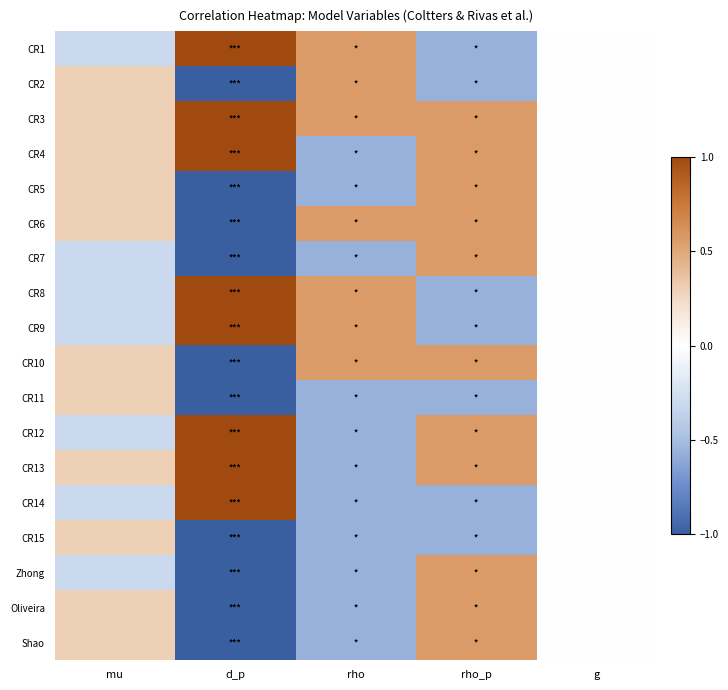

Rank the series at rho_p from lowest to highest value.

CR1, CR2, CR8, CR9, CR11, CR14, CR15, CR3, CR4, CR5, CR6, CR7, CR10, CR12, CR13, Zhong, Oliveira, Shao